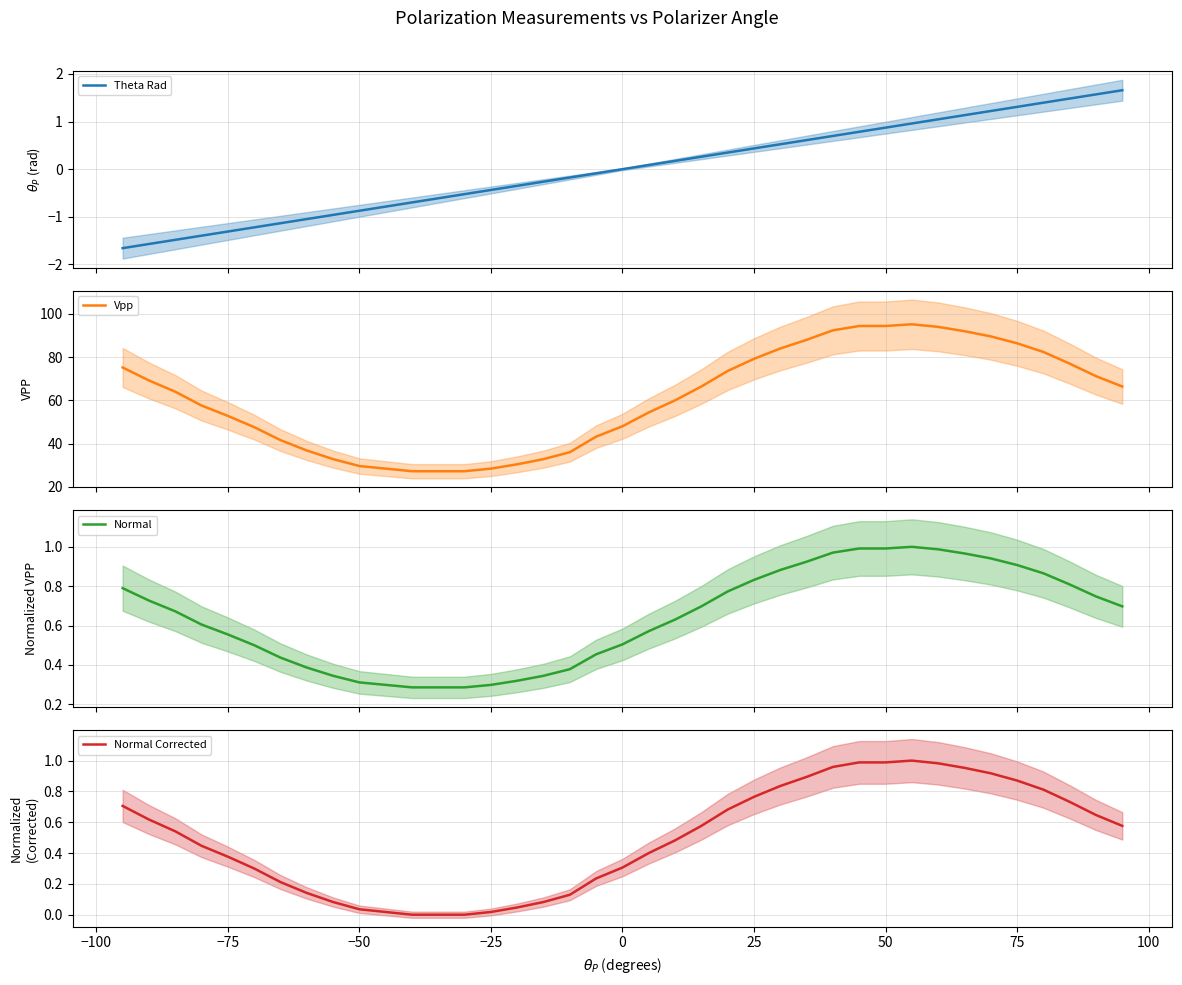

What is the highest value of the Vpp series?

95.2